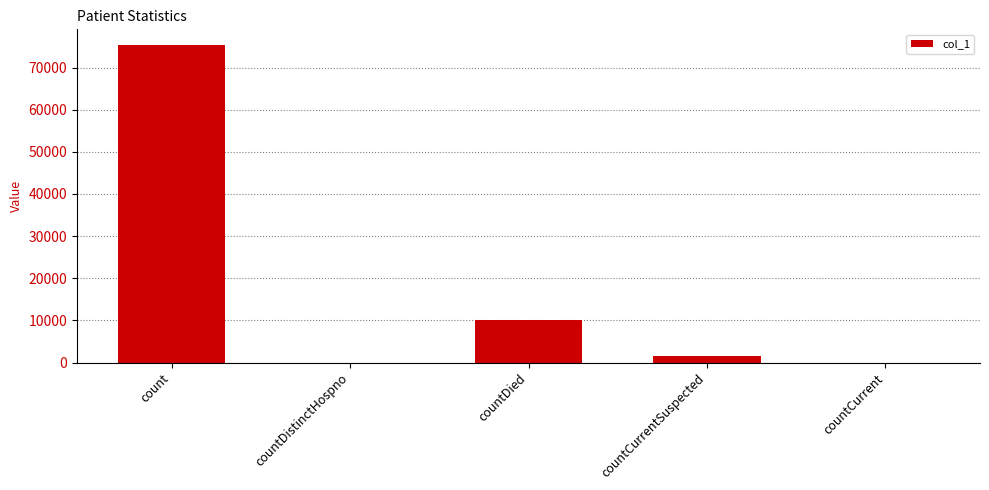

Between count and countCurrent, which is larger?

count